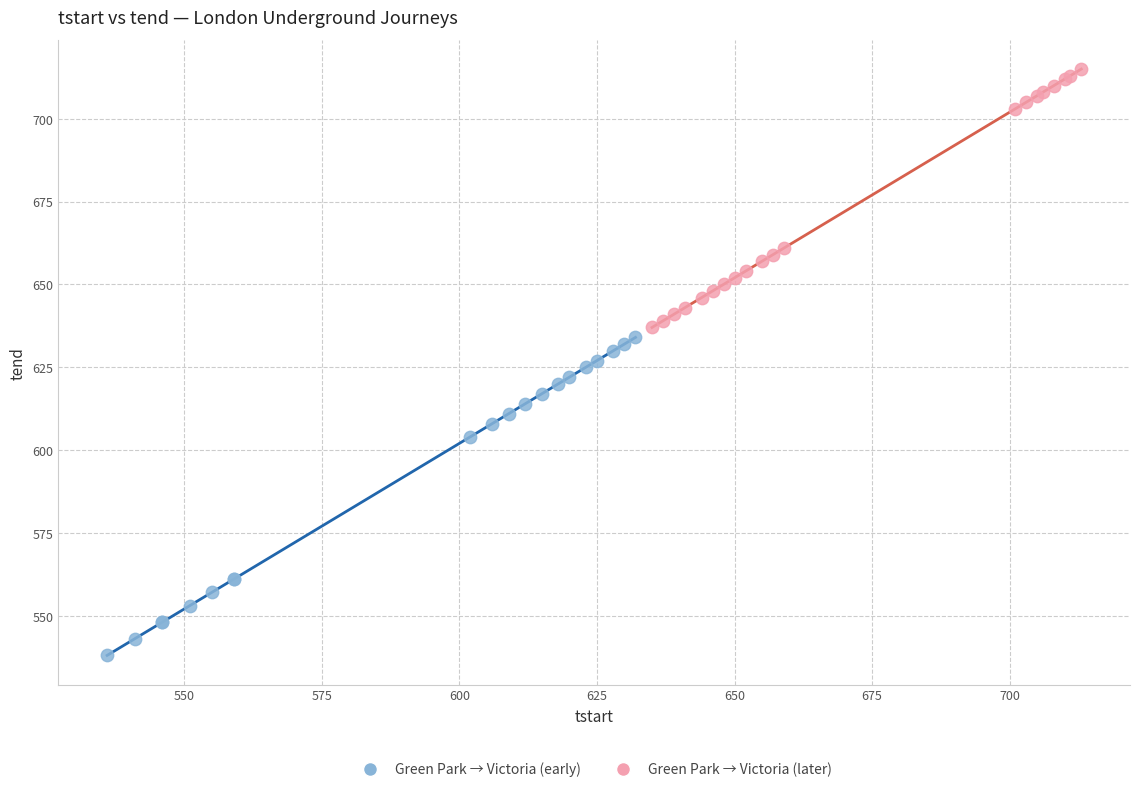

Which series has the widest spread of Y values?

Green Park → Victoria (early)